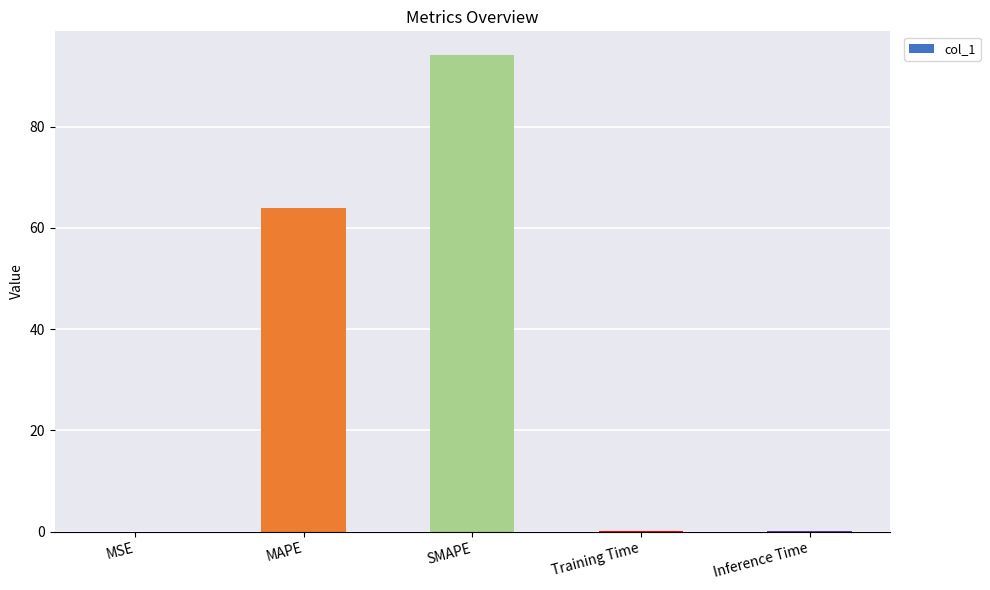

Which label corresponds to the largest value in the chart?

SMAPE